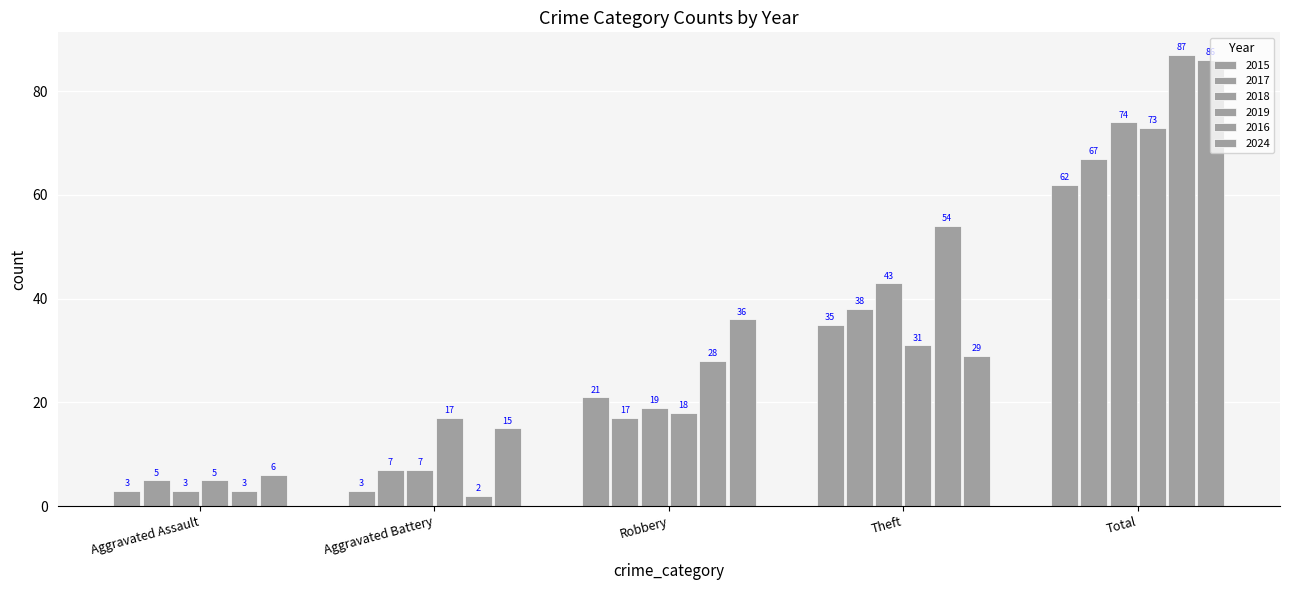

How many bars are there in total?

30